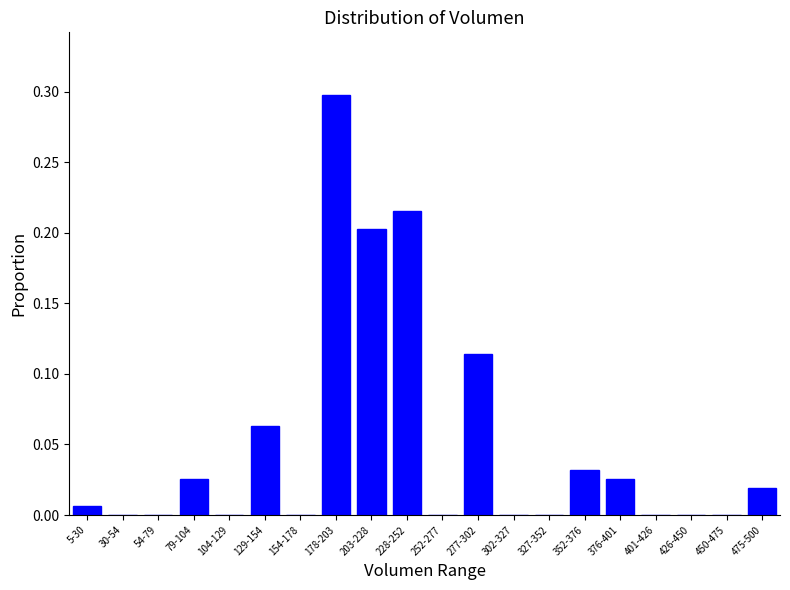

What is the greatest value displayed?

0.3